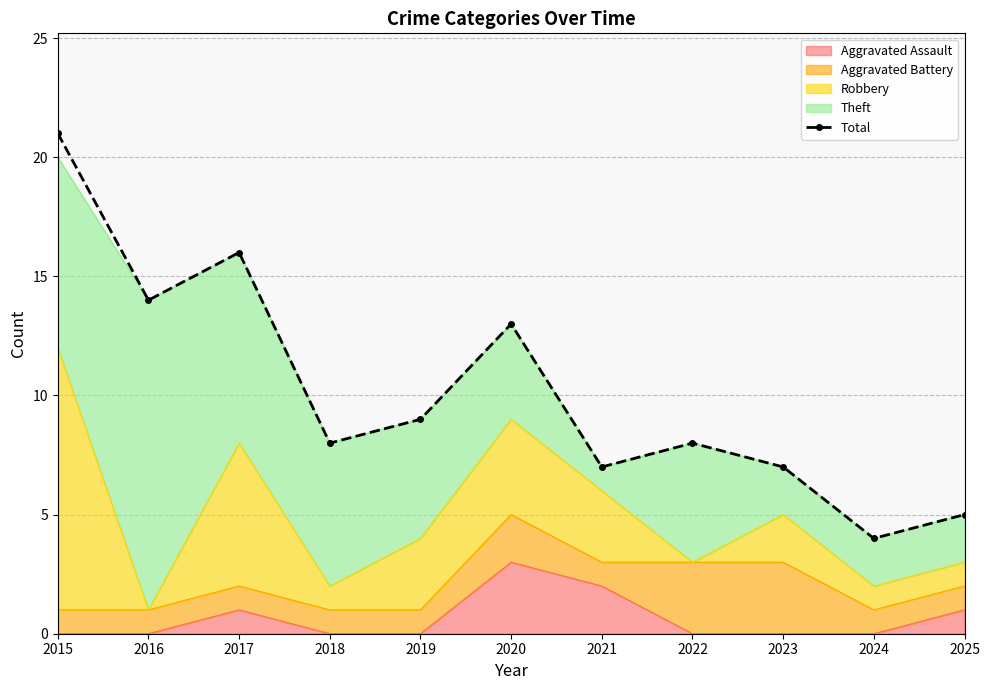

Is it true that the value at 2015 is 21?

True